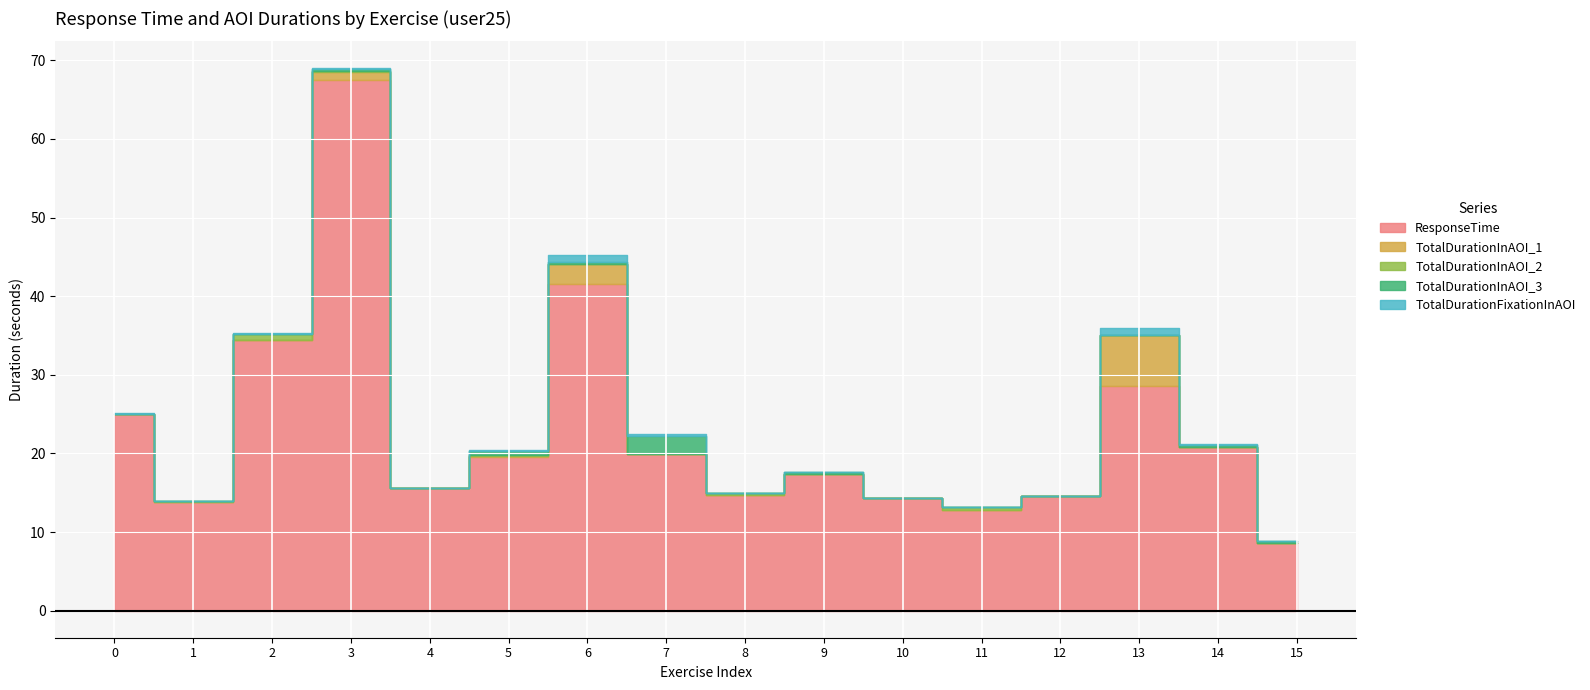

Rank the categories by TotalDurationInAOI_3 value from lowest to highest.

0, 1, 2, 4, 8, 10, 11, 12, 13, 6, 15, 9, 3, 14, 5, 7